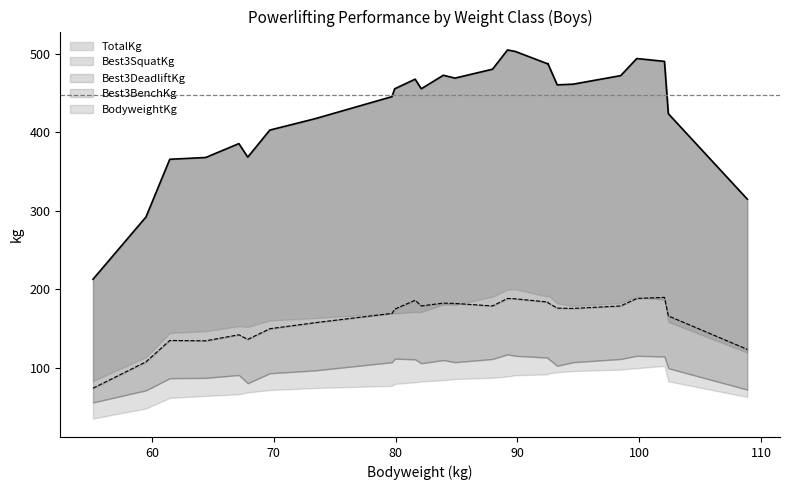

Where is Best3BenchKg nearest to the value 100?

82.1